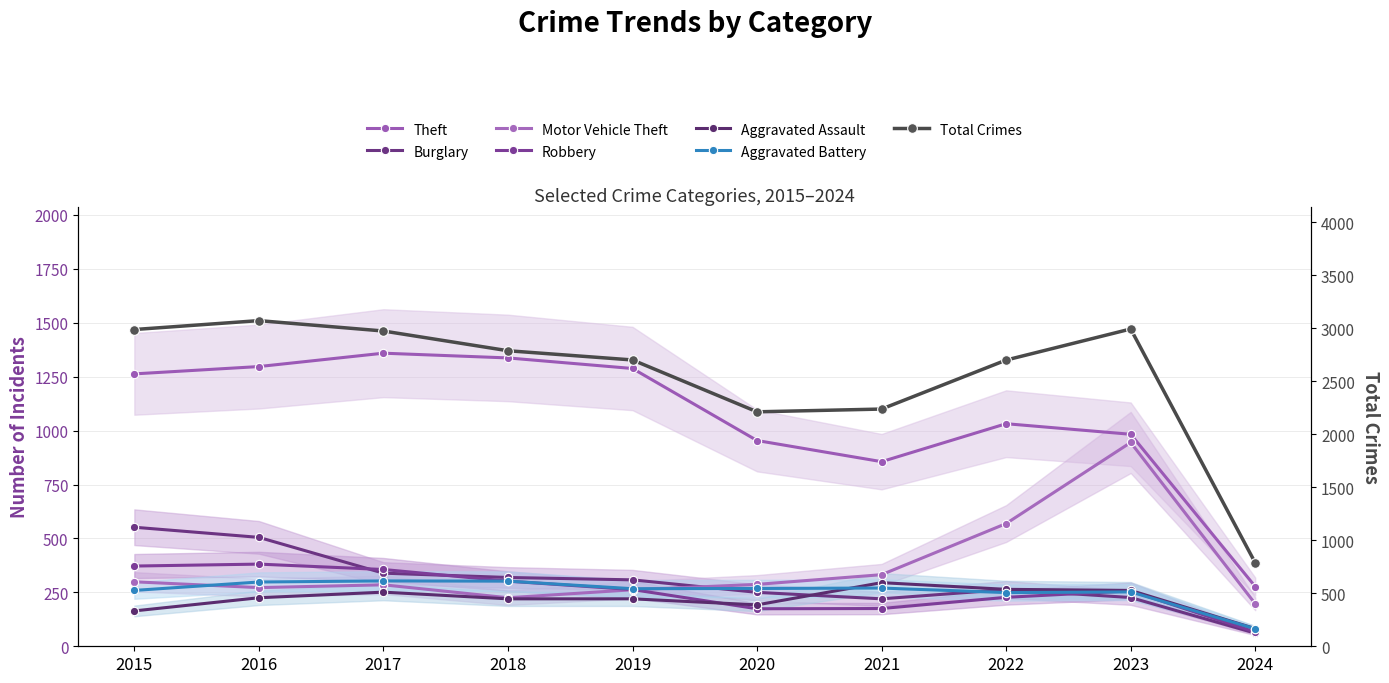

In Aggravated Battery, how many points are higher than both neighbors (excluding endpoints)?

3